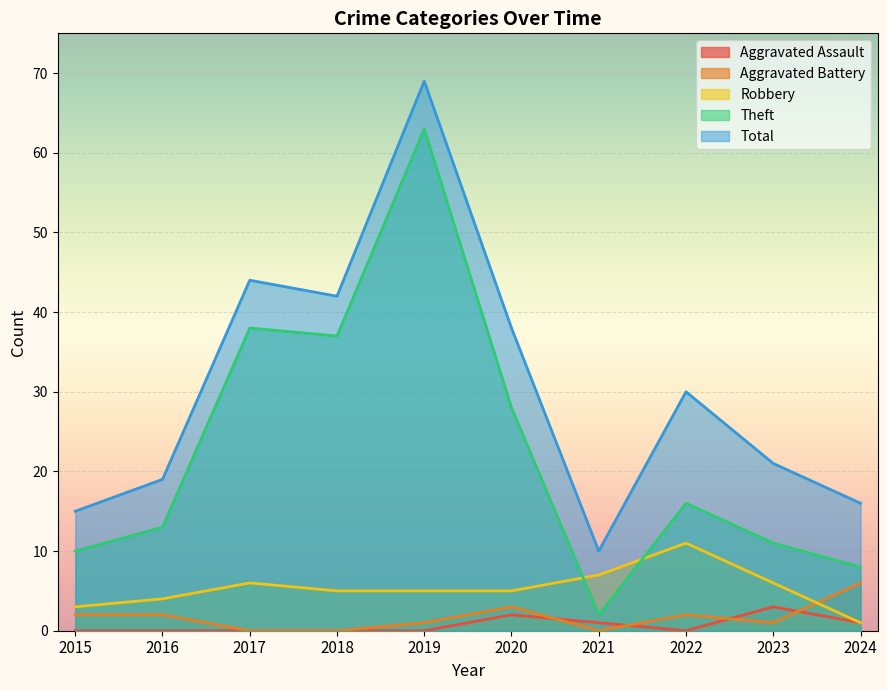

True or false: Theft has a value of 16 at 2015.

False